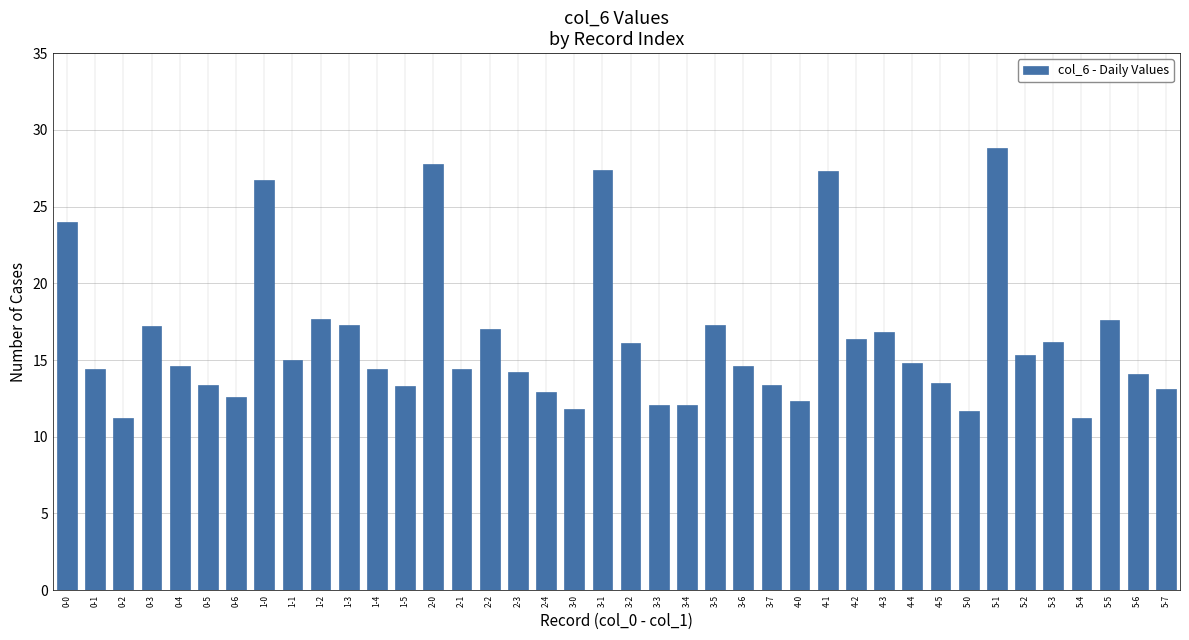

What is the difference between the second highest and minimum values?

16.6